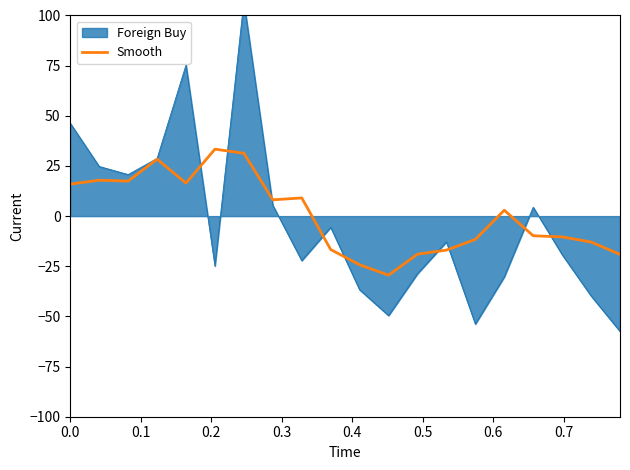

What is the average value?

0.5